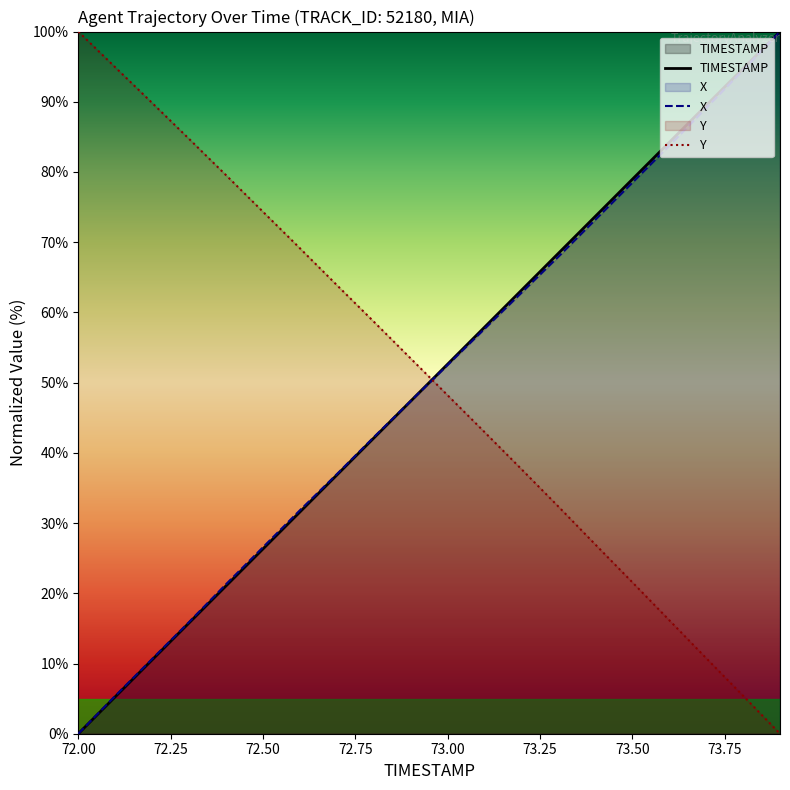

True or false: Y has more than 2 interior local peaks.

False